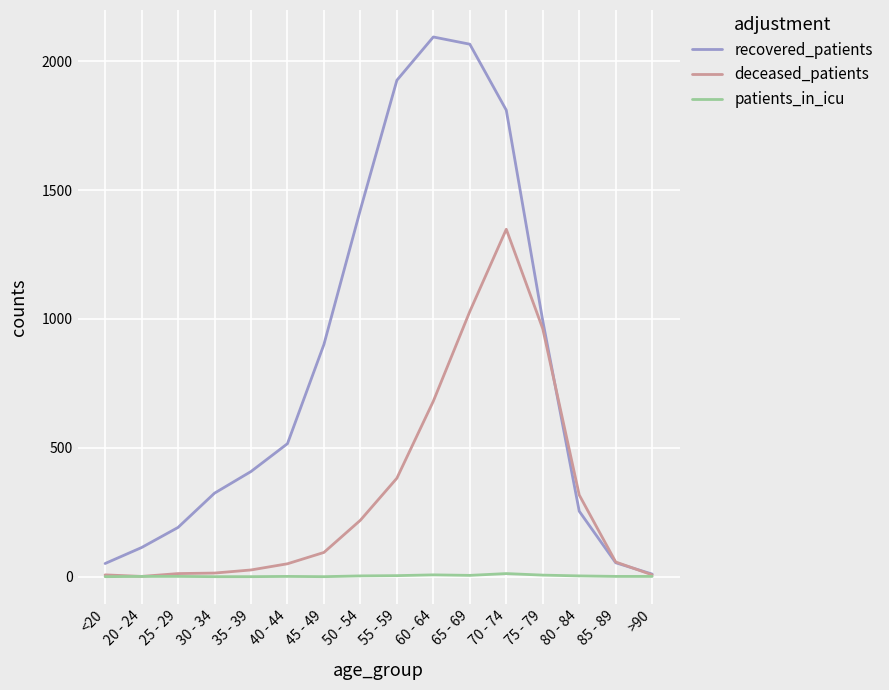

True or false: deceased_patients has a value of 1029 at 65 - 69.

True